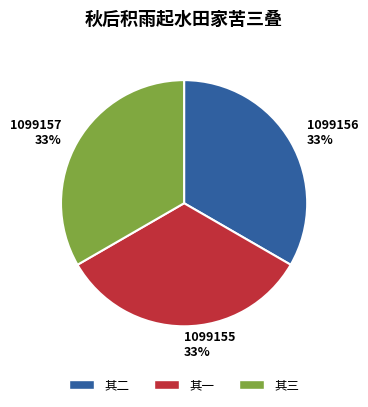

To the nearest percent, what is the average slice percentage?

33%